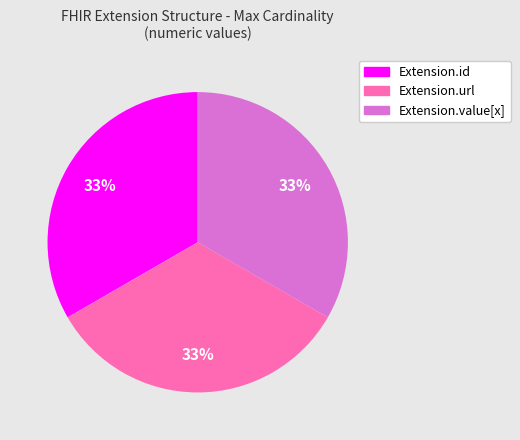

Is there any slice that represents more than half of the pie?

No